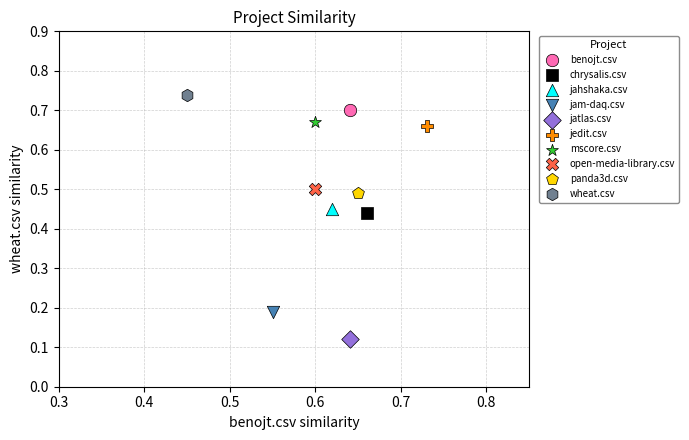

Which series reaches the minimum Y coordinate?

jatlas.csv